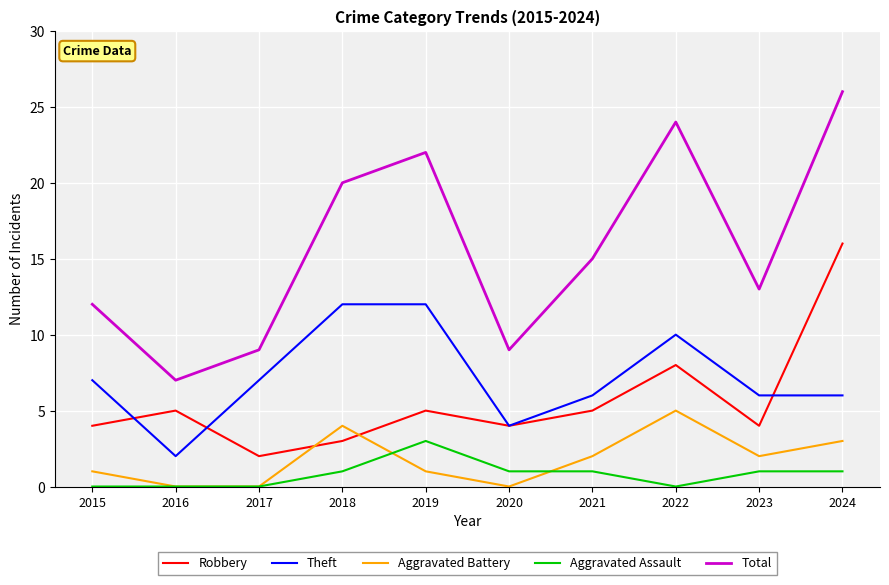

Is it true that Robbery equals 4 at 2018?

False